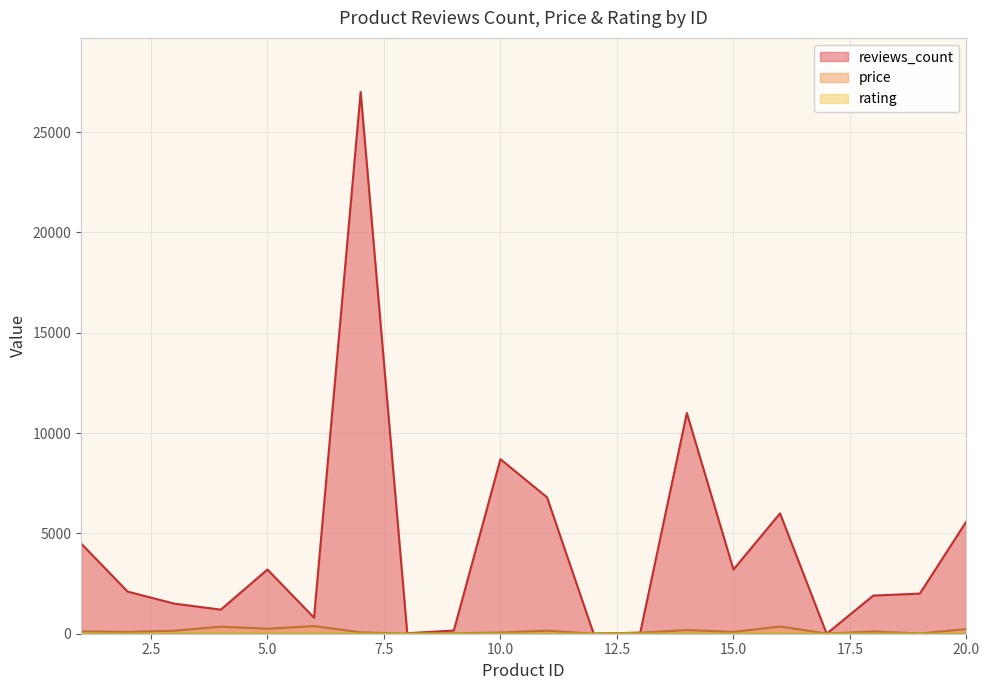

Between 8 and 19, which is larger?

19